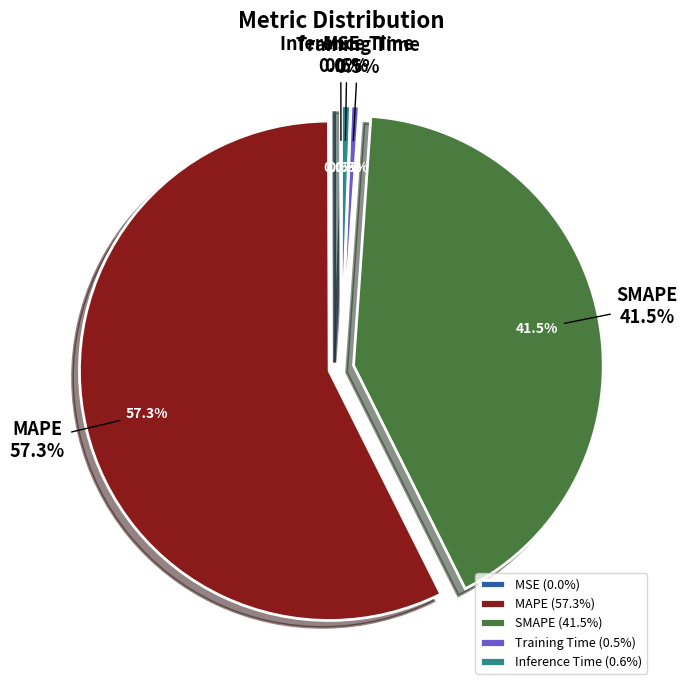

Combined, do MSE and SMAPE account for over 50%?

No